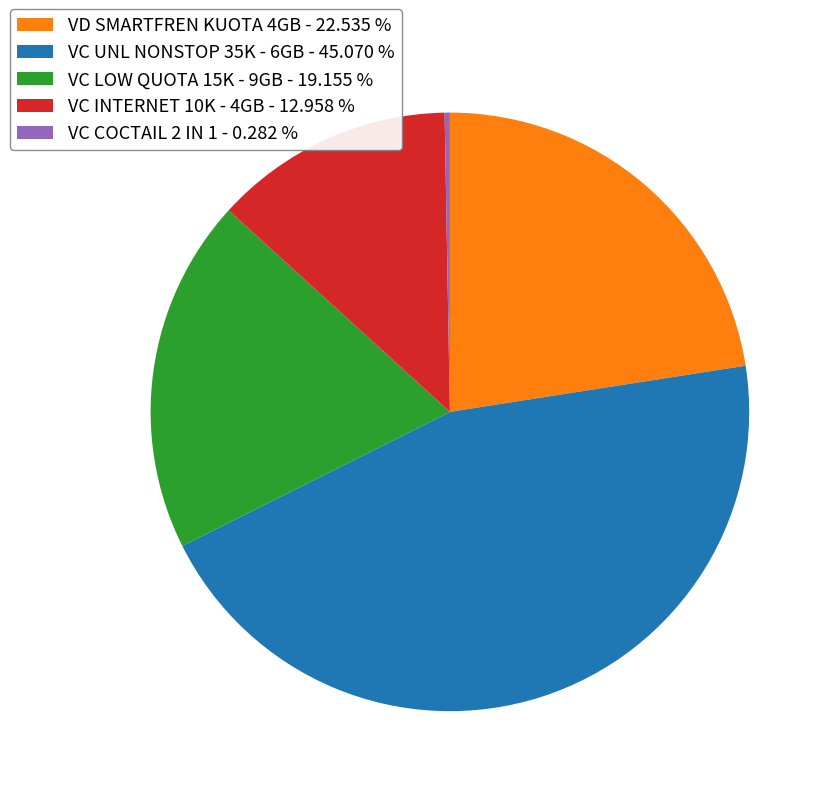

Rank the categories by value from highest to lowest.

VC UNL NONSTOP 35K - 6GB, VD SMARTFREN KUOTA 4GB, VC LOW QUOTA 15K - 9GB, VC INTERNET 10K - 4GB, VC COCTAIL 2 IN 1